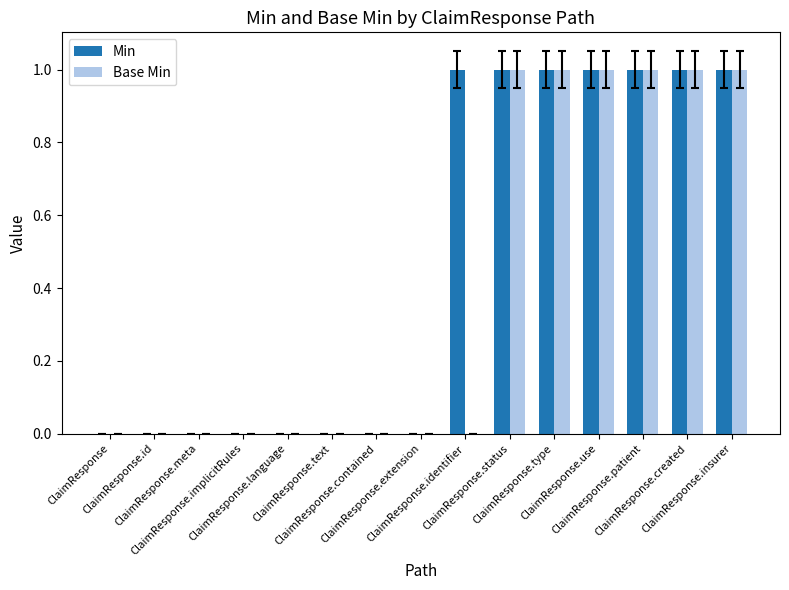

Are the bars horizontal?

No